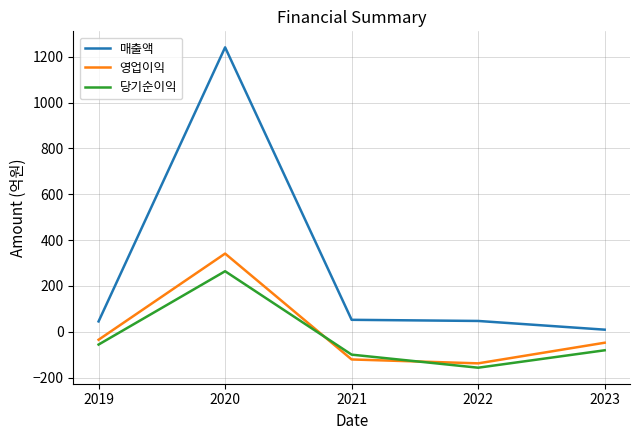

The 당기순이익 series shows -81 at 2023. True or false?

True